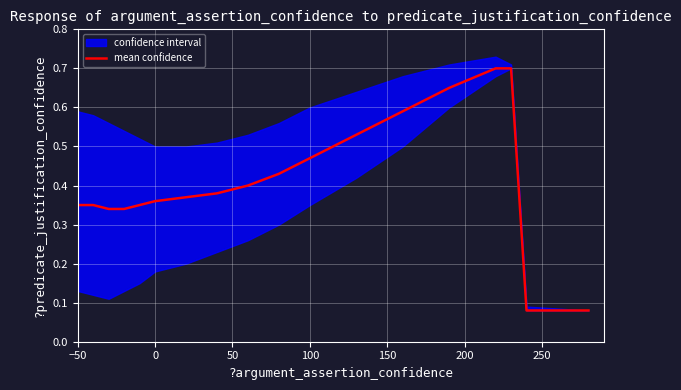

True or false: mean confidence has a value of 0.5 at 0.

False